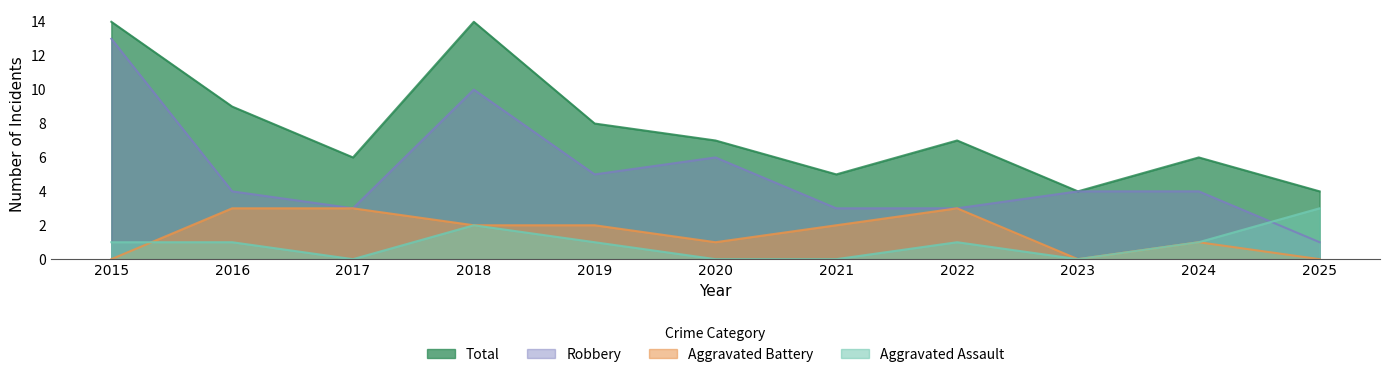

How many data points in Aggravated Assault are less than 1?

4